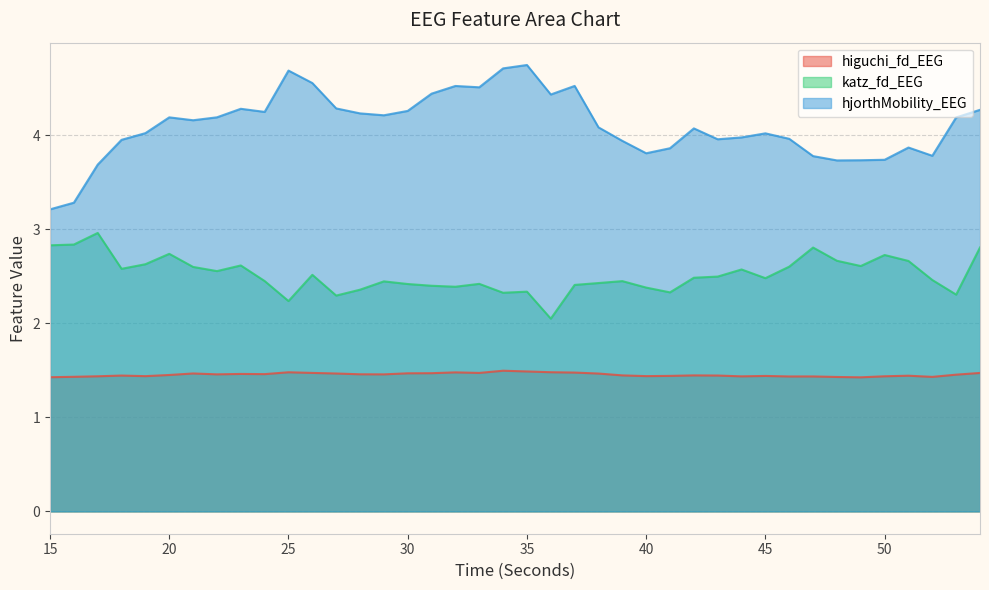

Is it true that katz_fd_EEG equals 3.8 at 53?

False